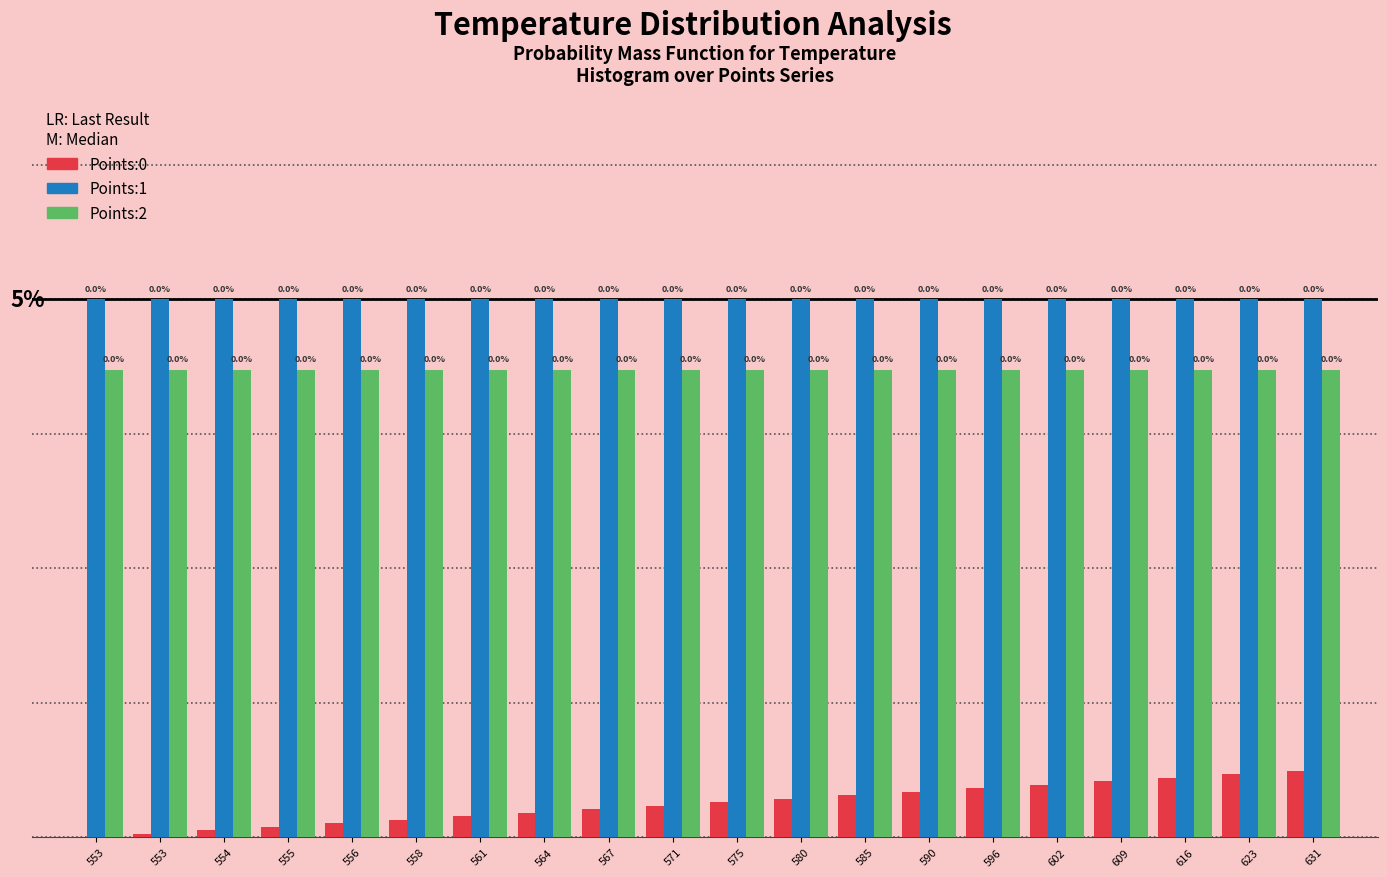

Does the chart contain stacked bars?

No